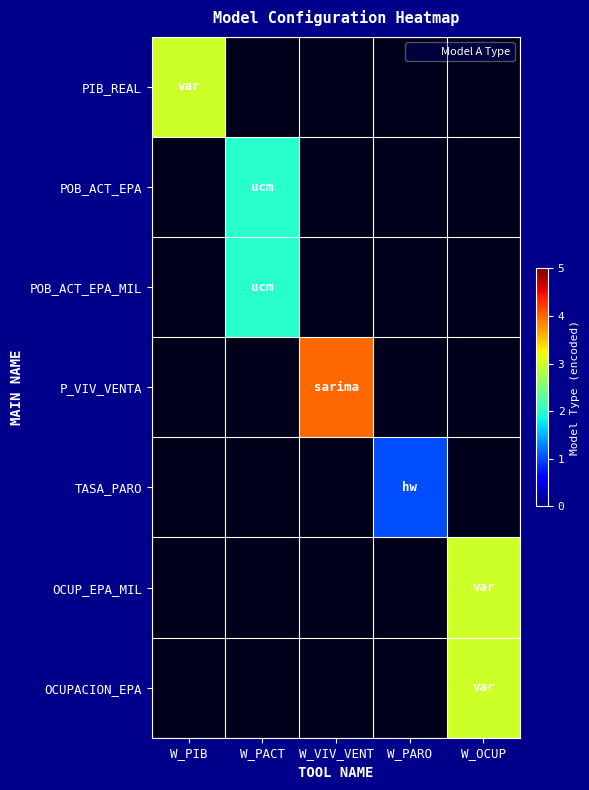

At how many categories does at least one series exceed 1?

4